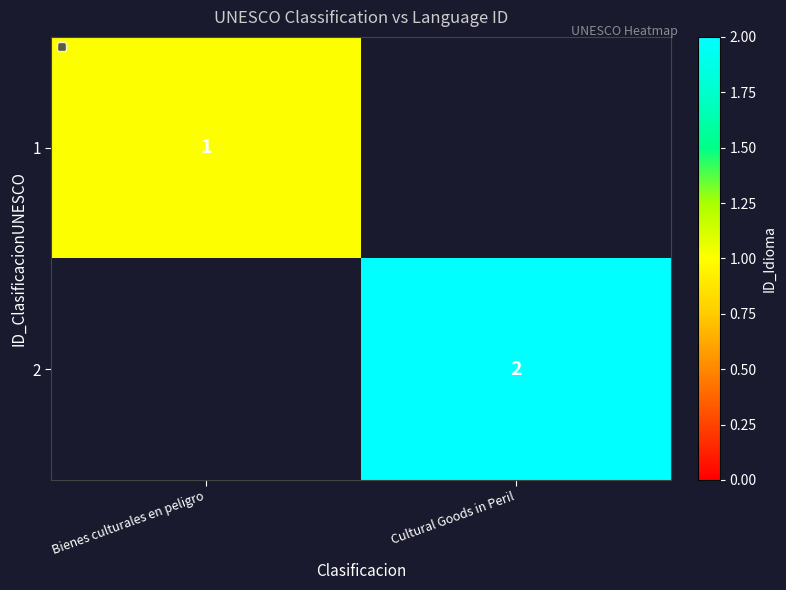

Is the value of 1 at Bienes culturales en peligro greater than the value of 2 at Cultural Goods in Peril?

No